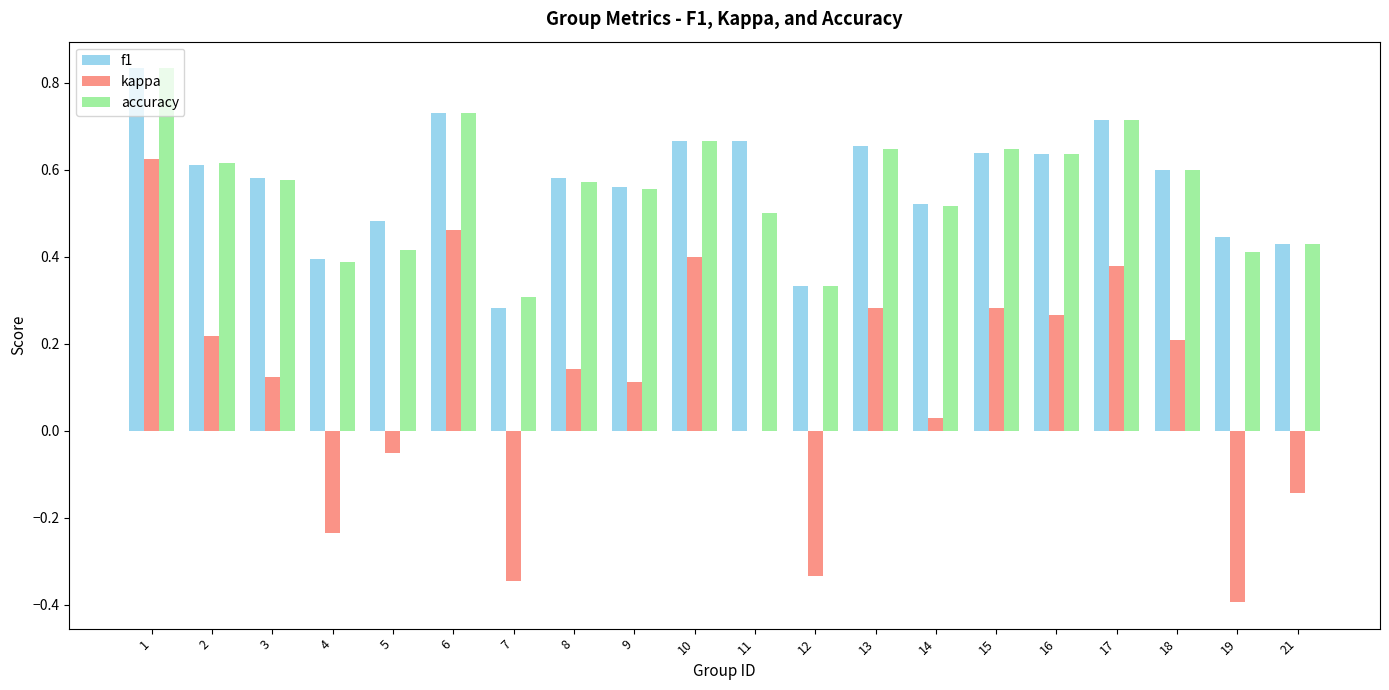

What is the sum of all kappa values?

2.0